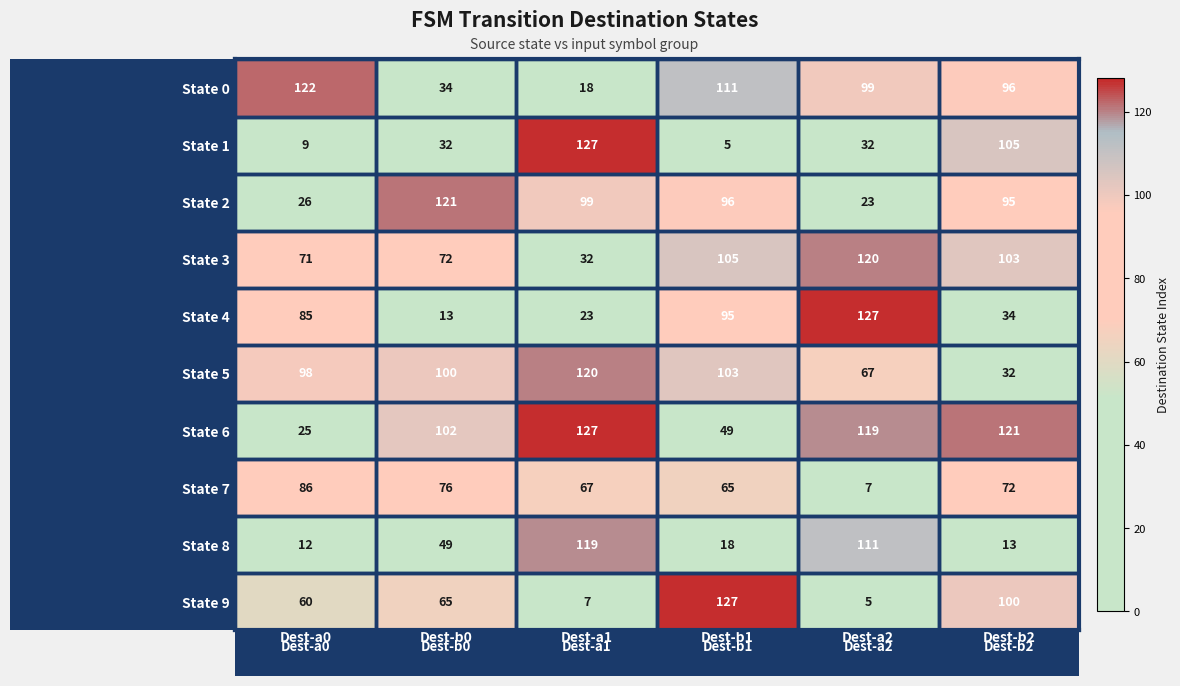

How many categories are shown in the chart?

6